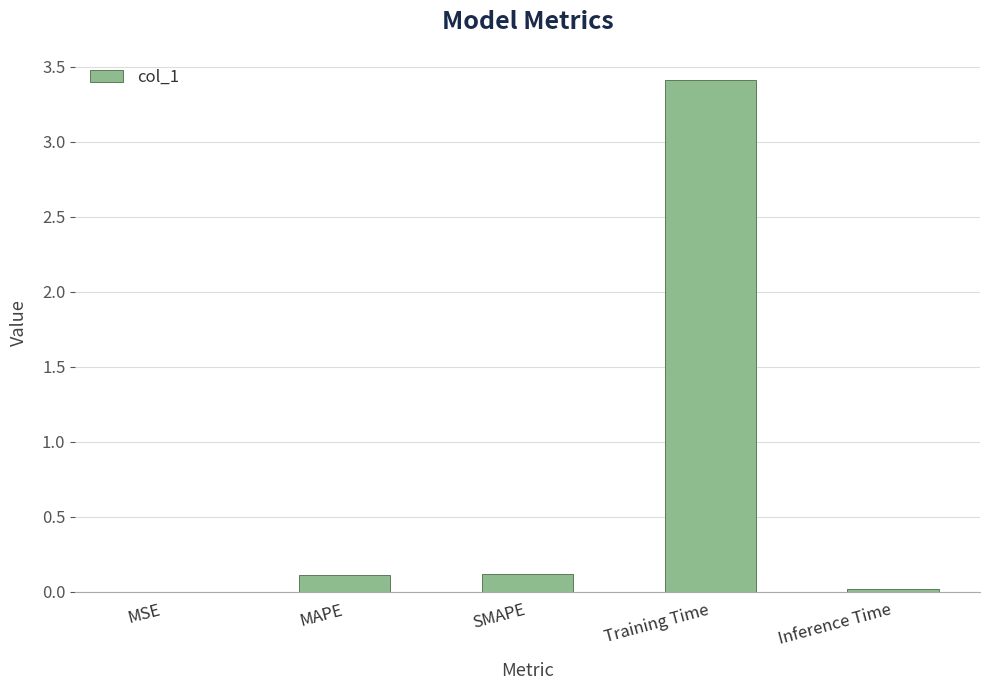

True or false: the data shows 0.0 at SMAPE.

False